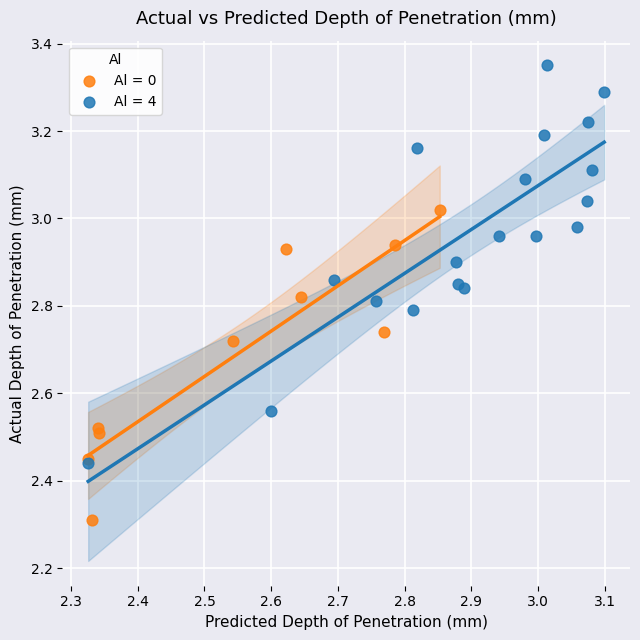

Which series reaches the maximum Y coordinate?

Al = 4